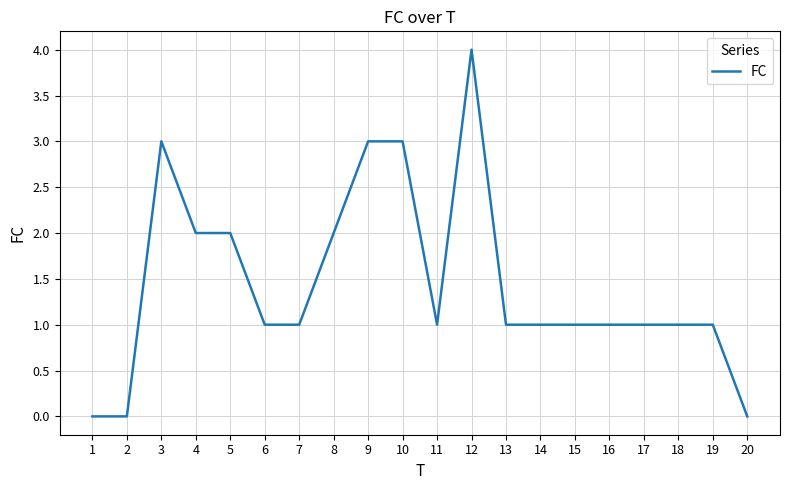

Reading left to right, list all the values displayed in this chart.

0	0	3	2	2	1	1	2	3	3	1	4	1	1	1	1	1	1	1	0